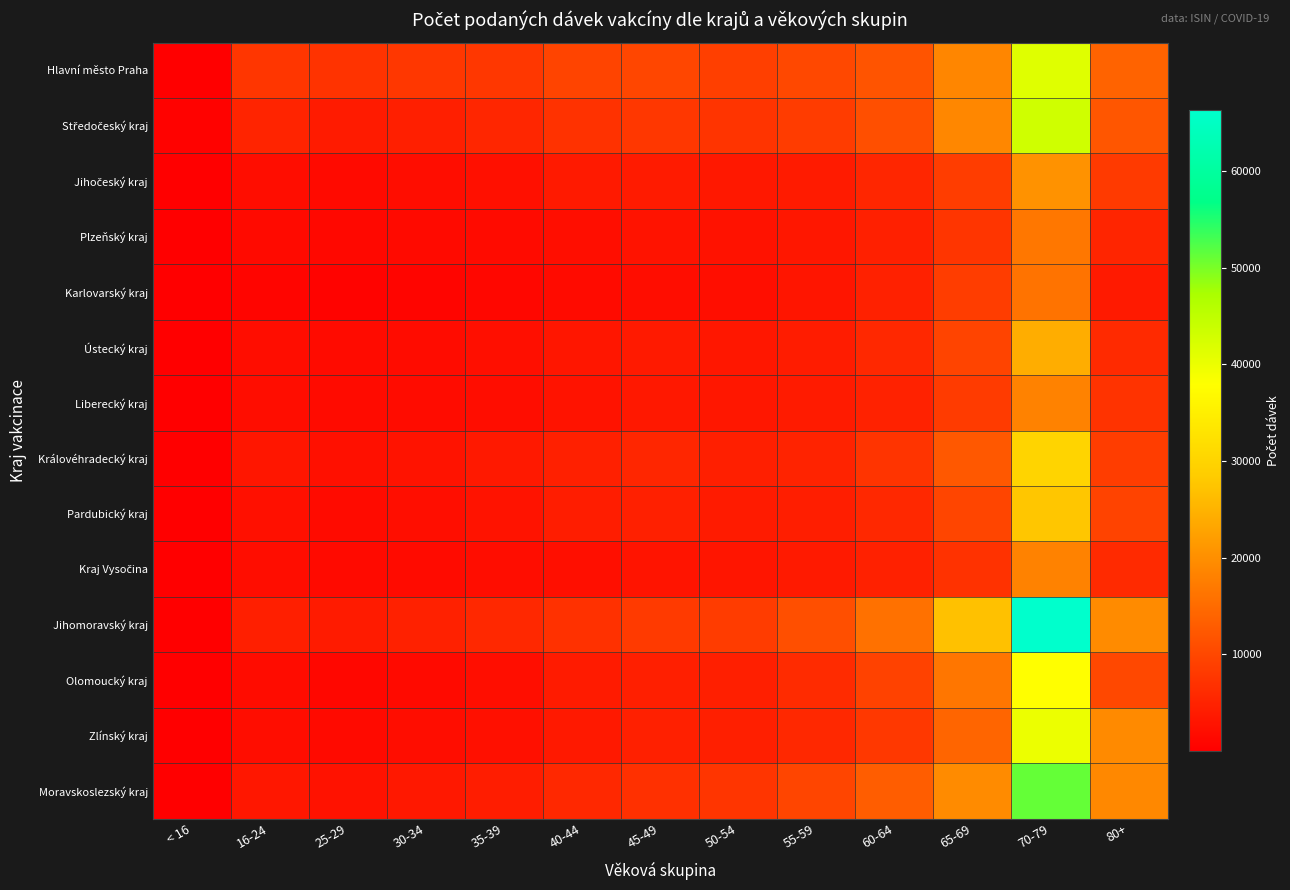

What is the spread (max minus min) of values at < 16?

437